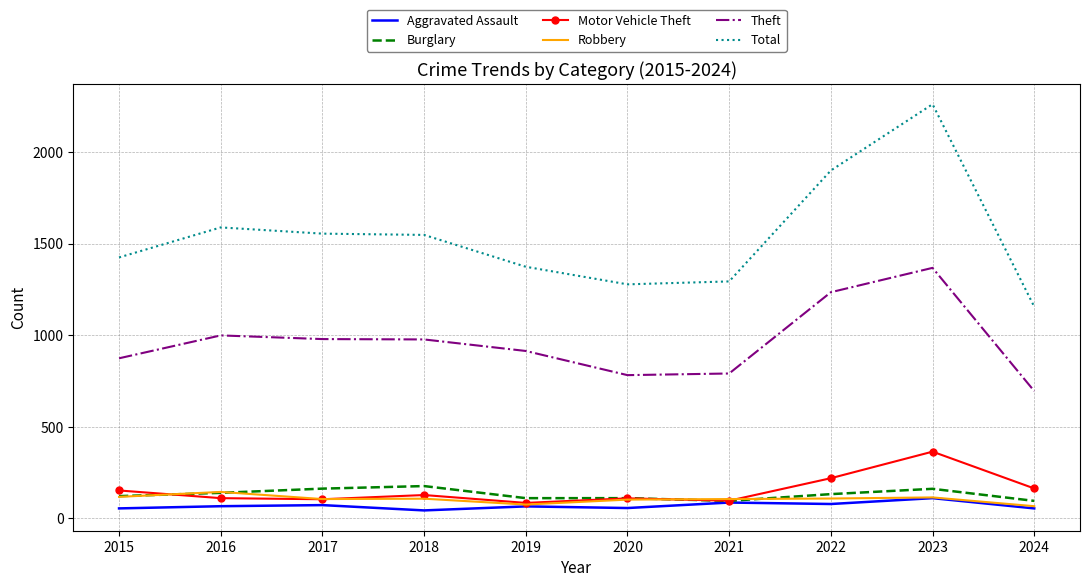

What is the difference between the highest and lowest values at 2023?

2152